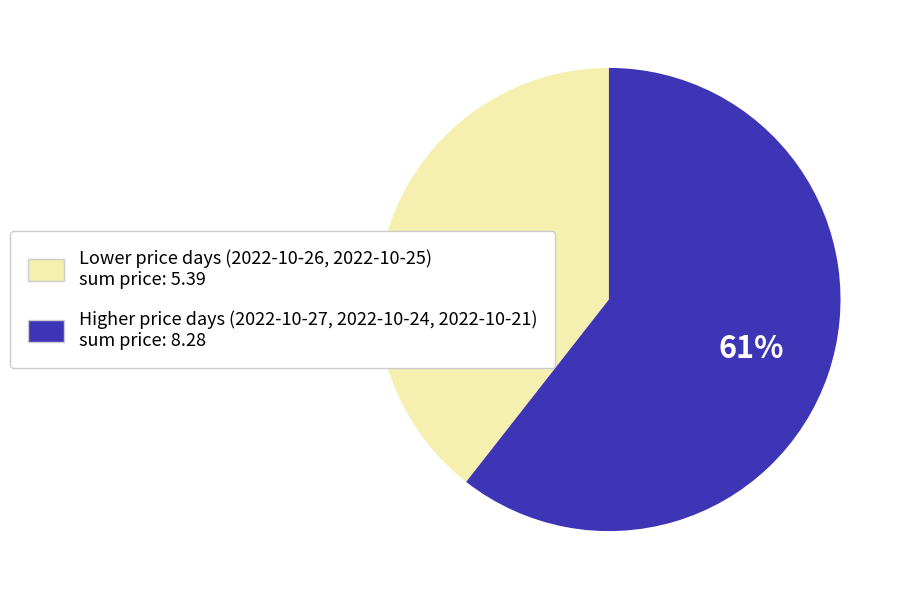

Does any single category account for the majority?

Yes